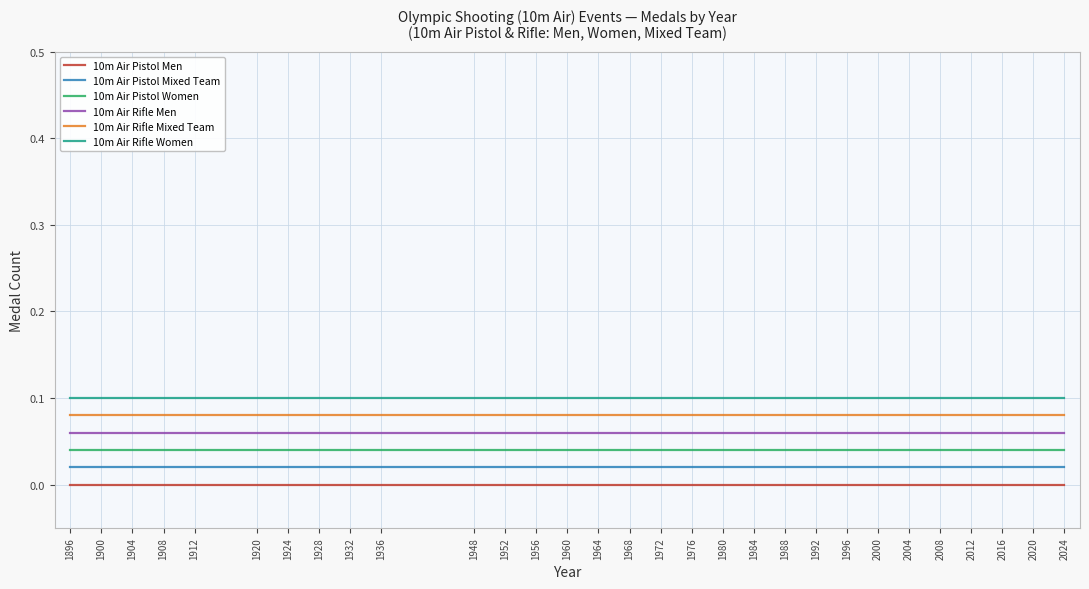

Which category has the highest value across all series?

1896